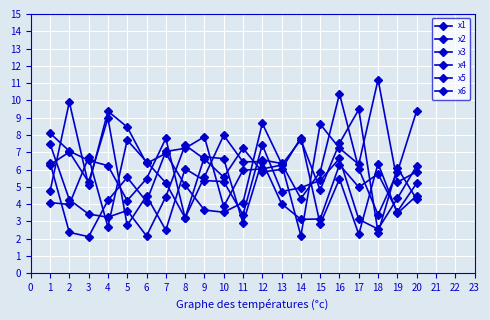

Does the chart have visible grid lines?

Yes